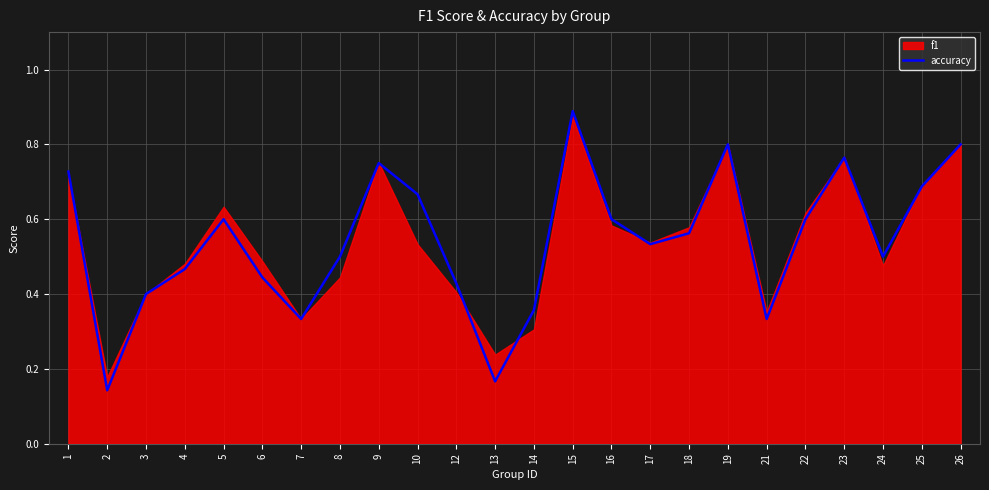

What is the difference between the maximum and minimum values?

0.7